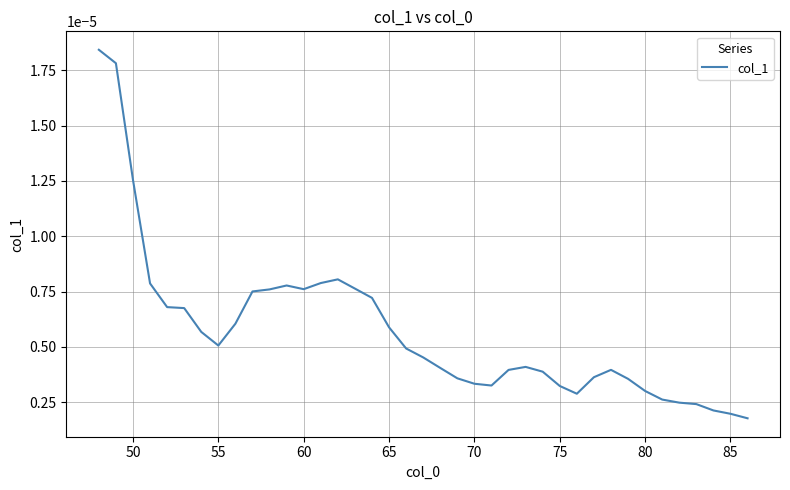

Does the chart have visible grid lines?

Yes